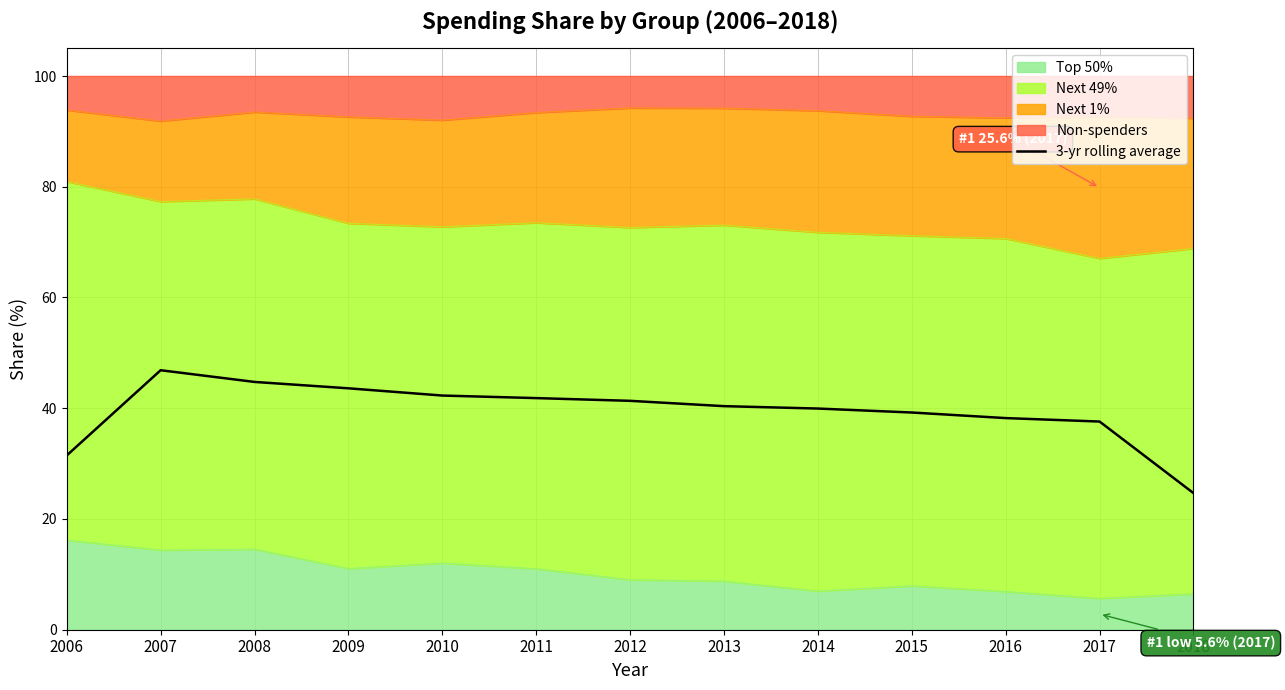

Reading right to left, what are all the values shown in this chart?

24.7	37.6	38.2	39.2	39.9	40.4	41.3	41.8	42.3	43.6	44.8	46.9	31.5